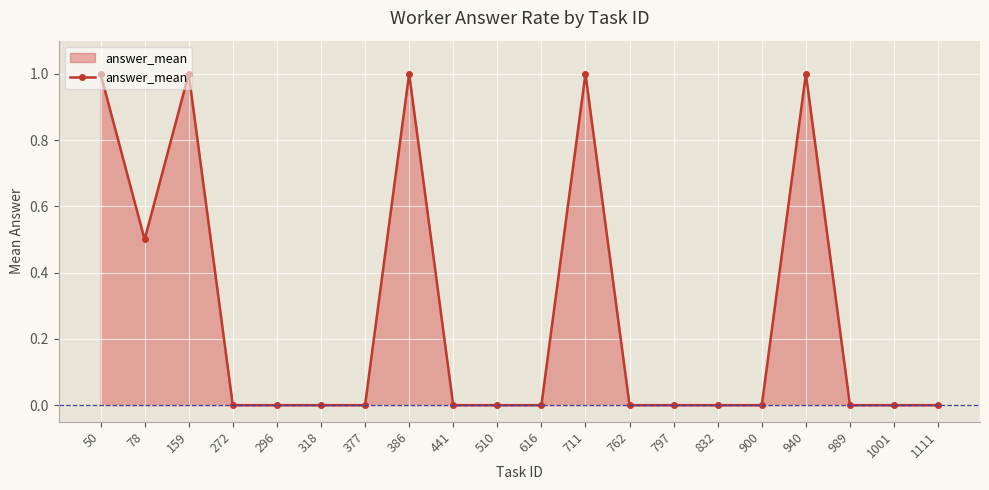

Count the number of categories in the chart.

20